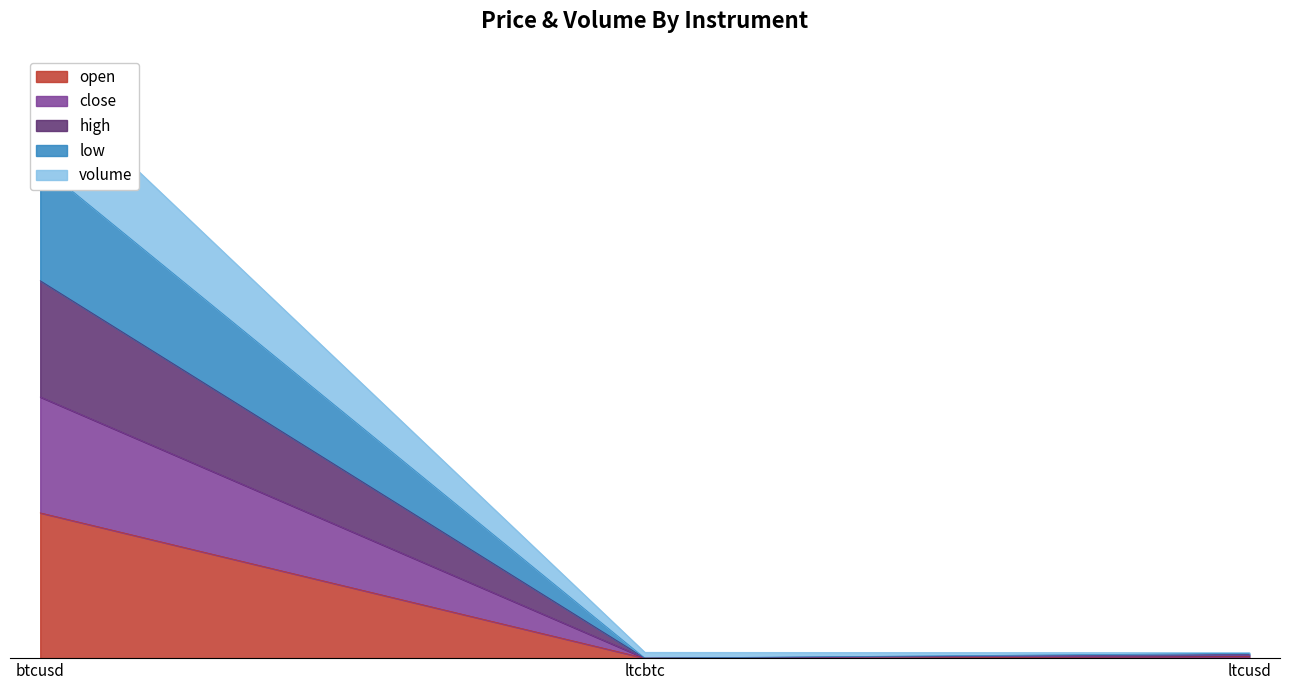

How many lines are shown in the chart?

5